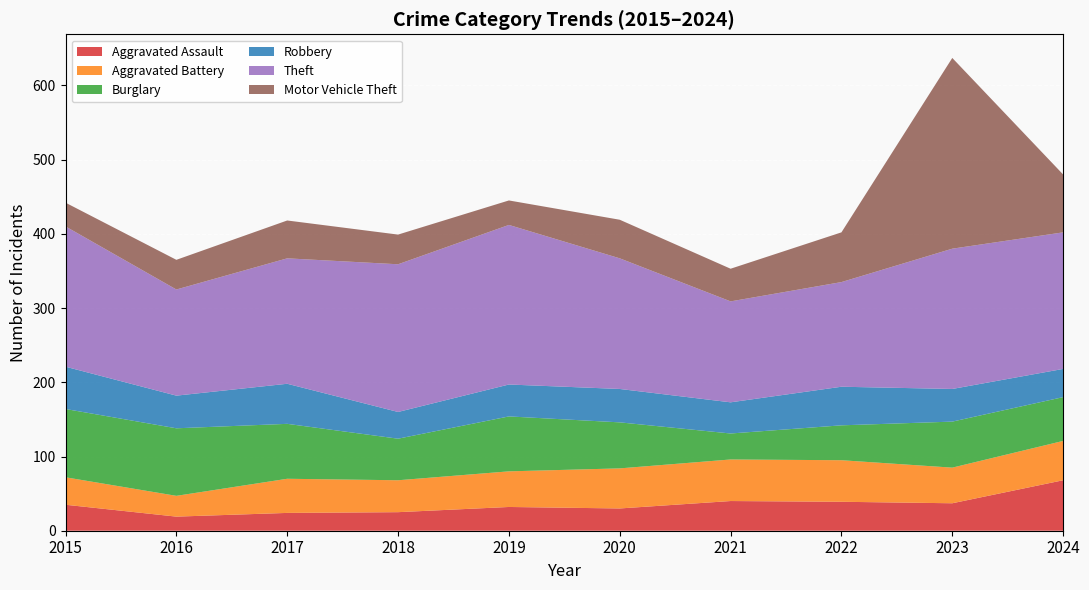

Reading left to right, extract all data points from this chart.

Aggravated Assault: 2015=35	2016=19	2017=24	2018=25	2019=32	2020=30	2021=40	2022=39	2023=37	2024=68
Aggravated Battery: 2015=37	2016=28	2017=46	2018=43	2019=48	2020=54	2021=56	2022=56	2023=48	2024=53
Burglary: 2015=92	2016=91	2017=74	2018=56	2019=74	2020=62	2021=35	2022=47	2023=62	2024=59
Robbery: 2015=57	2016=44	2017=54	2018=36	2019=43	2020=45	2021=42	2022=52	2023=44	2024=38
Theft: 2015=189	2016=143	2017=169	2018=199	2019=215	2020=176	2021=136	2022=141	2023=189	2024=184
Motor Vehicle Theft: 2015=32	2016=40	2017=51	2018=40	2019=33	2020=52	2021=44	2022=67	2023=257	2024=78